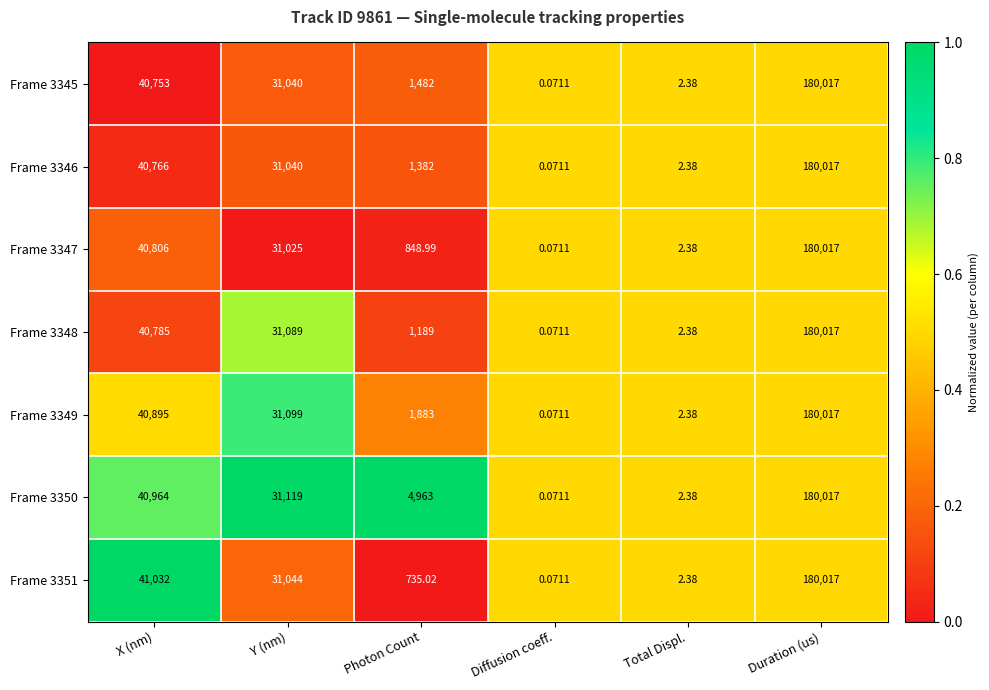

Which series has the largest total across all categories?

Frame 3350